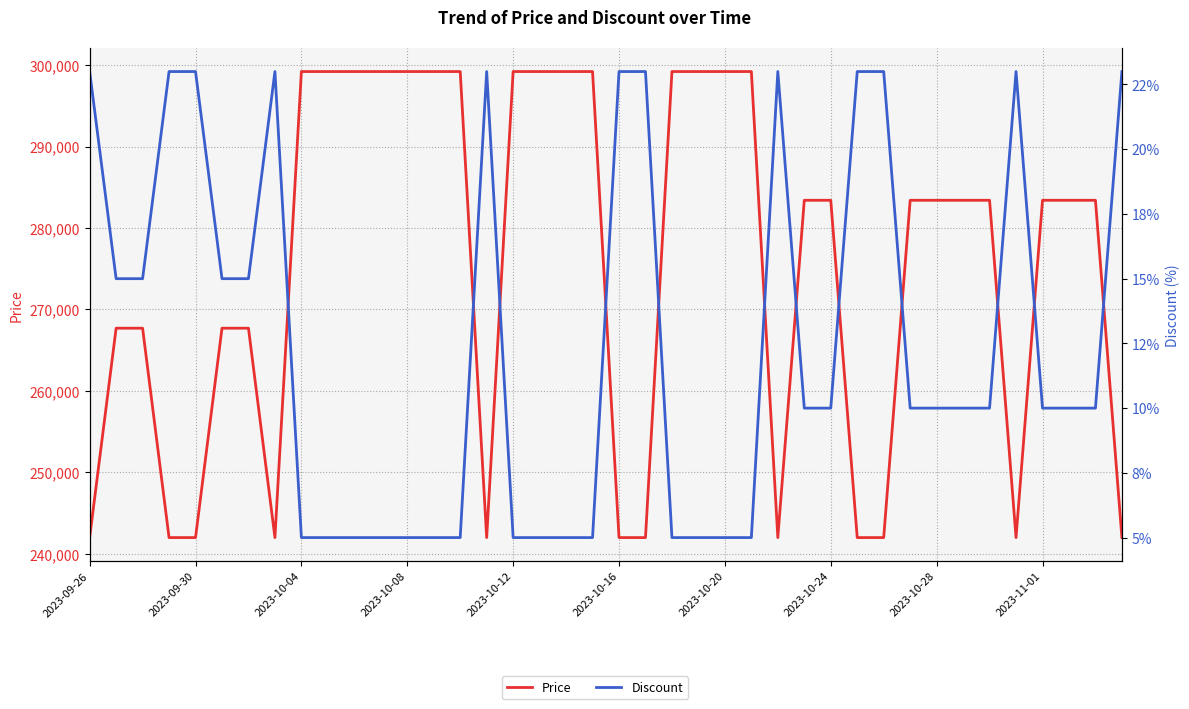

What is the sum of all Price values?

11013400